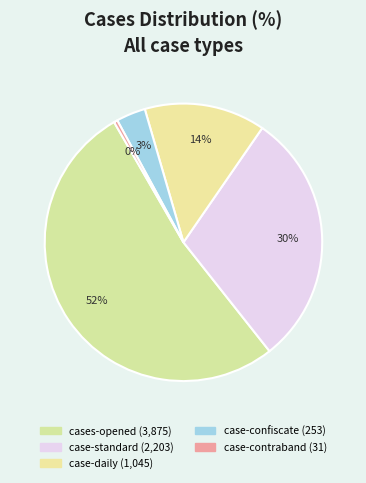

How many segments does this pie chart have?

5